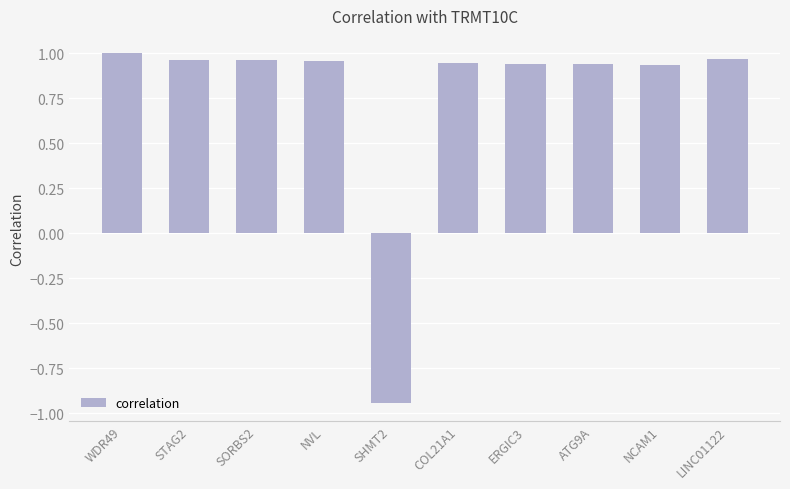

What position from the left is STAG2?

2